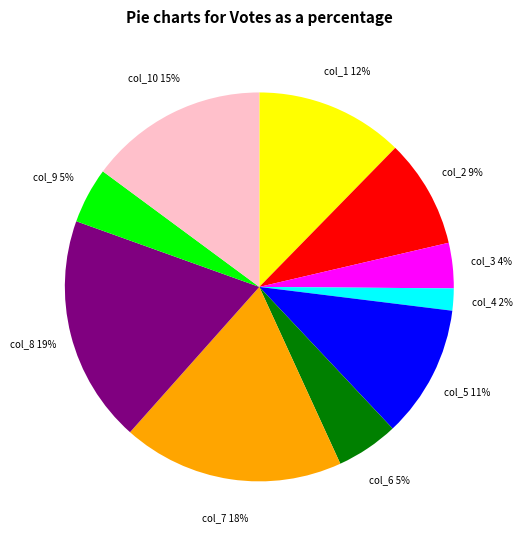

To the nearest percent, what portion does col_8 represent?

19%